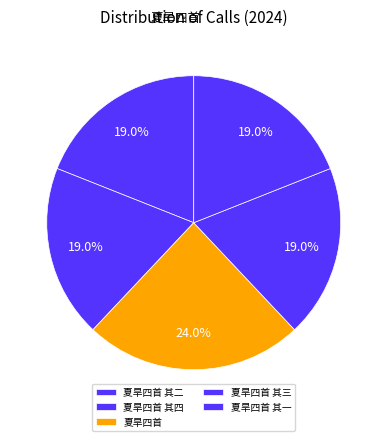

What is the smallest slice in the pie chart?

夏旱四首 其四